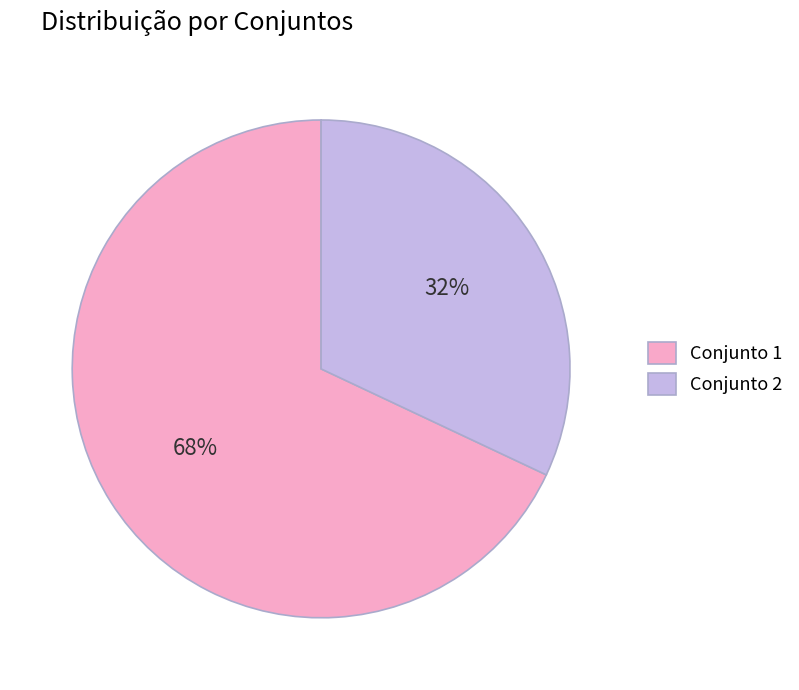

Is there a majority slice in this chart?

Yes